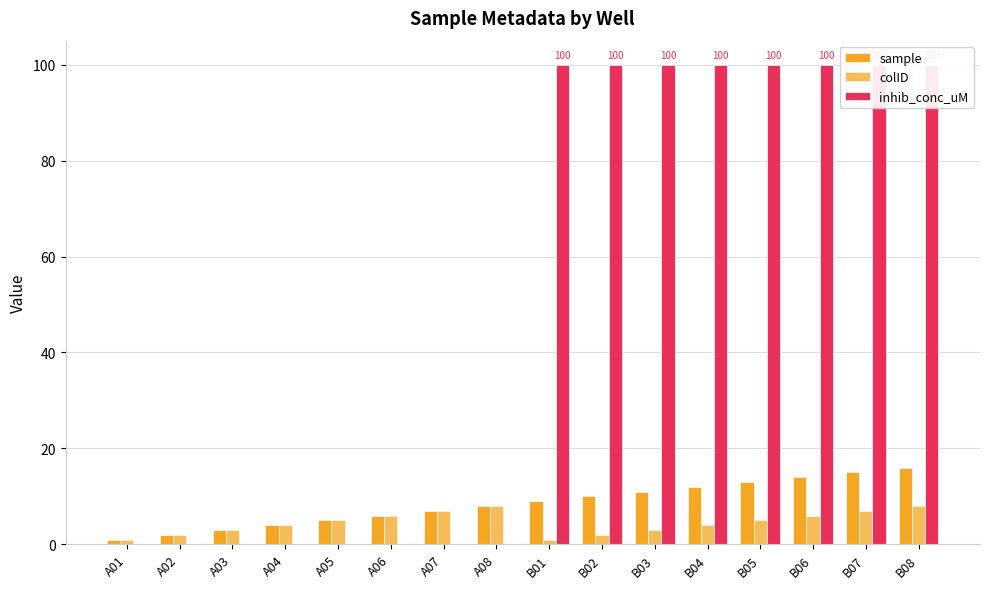

Reading left to right, extract all data points from this chart.

sample: 1	2	3	4	5	6	7	8	9	10	11	12	13	14	15	16
colID: 1	2	3	4	5	6	7	8	1	2	3	4	5	6	7	8
inhib_conc_uM: 0	0	0	0	0	0	0	0	100	100	100	100	100	100	100	100